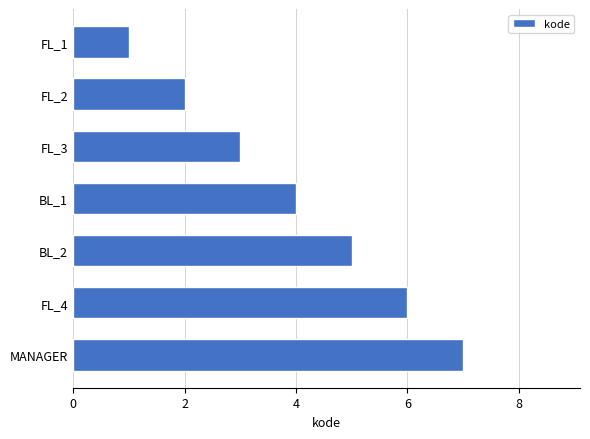

How many data points are less than 4?

3